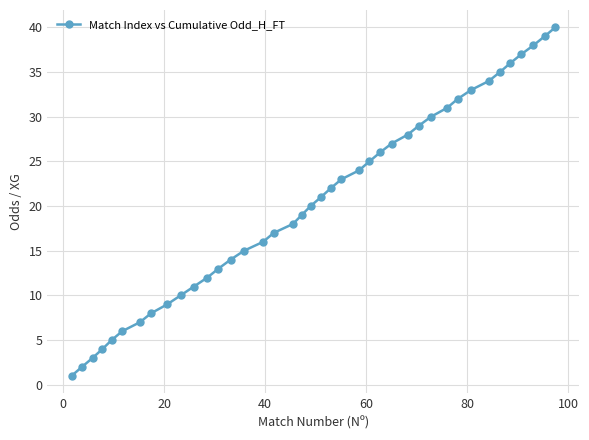

What is the difference between the second highest and second lowest values?

37